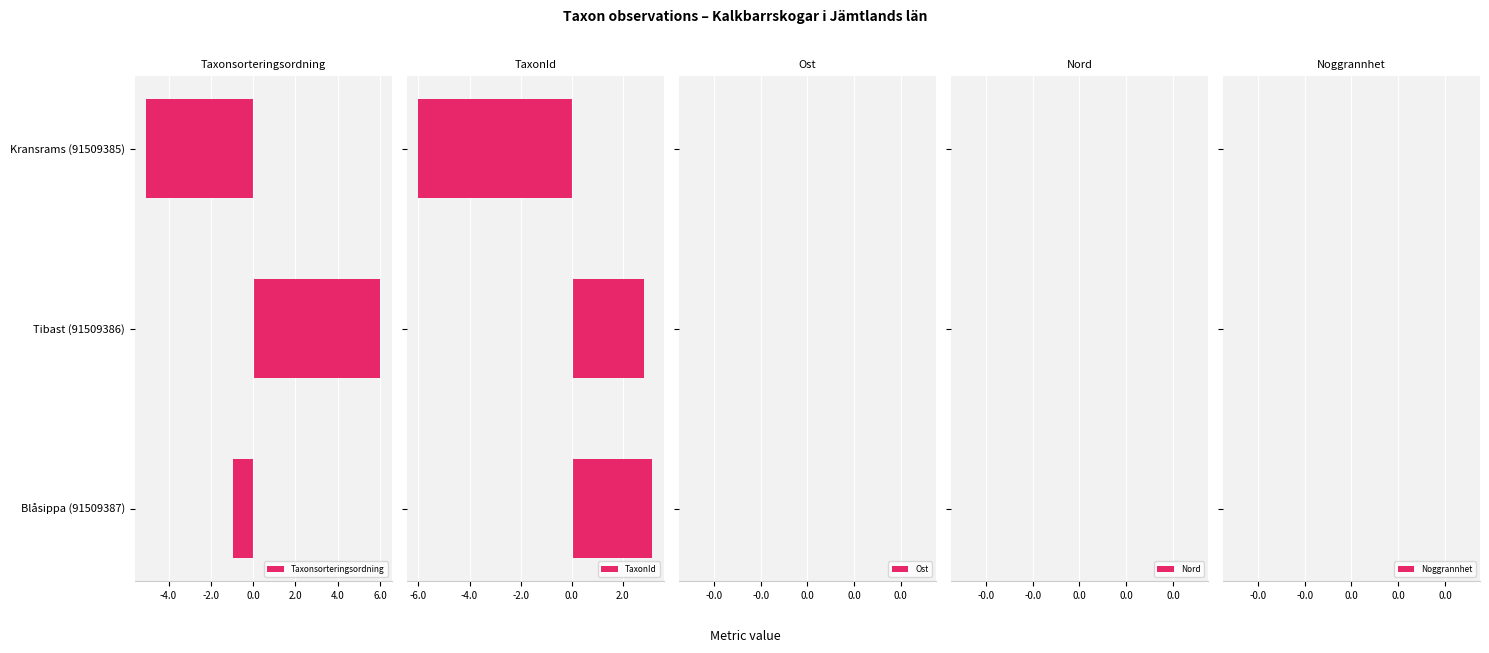

Is it true that Taxonsorteringsordning equals -1.0 at Blåsippa (91509387)?

True